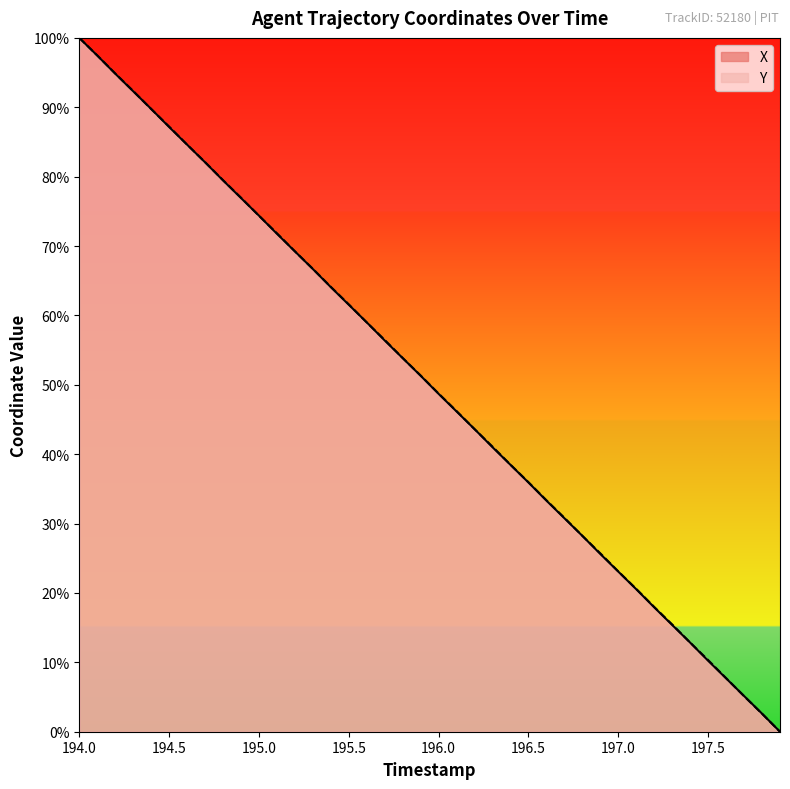

At which category is the sum across all series the highest?

194.0